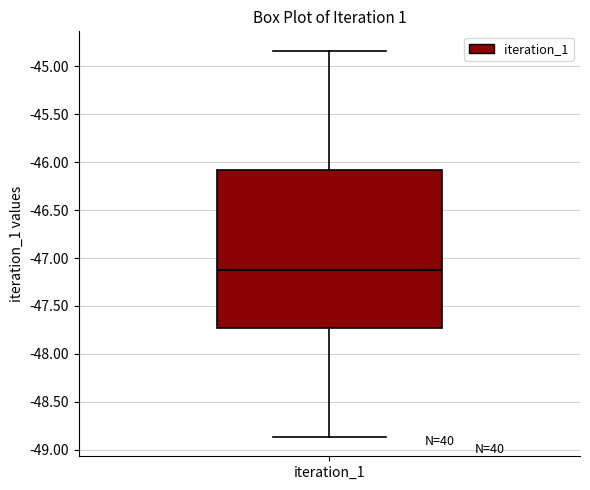

Read this box plot against the y-axis: the position of the median line, the range covered by the box, and the ends of both whiskers. The values are not printed on the chart, so give them approximately, as read against the axis.

median -47.15, box -47.75 to -46.10, whiskers -48.85 to -44.85